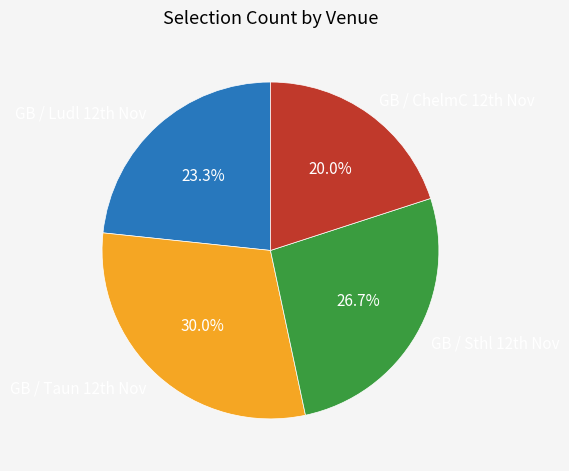

Which category has the biggest portion of the pie?

GB / Taun 12th Nov